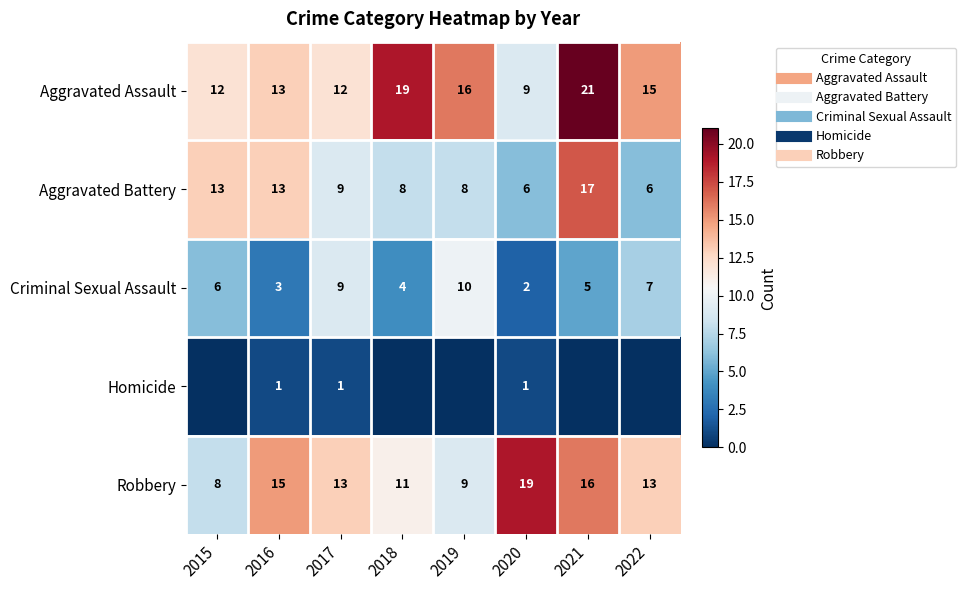

Between 2017 and 2020, which is larger?

2017